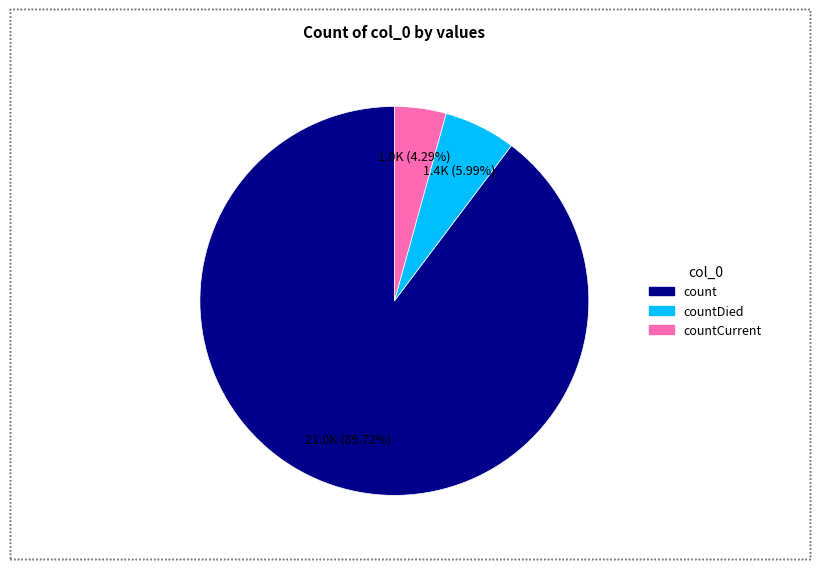

How many segments does this pie chart have?

3